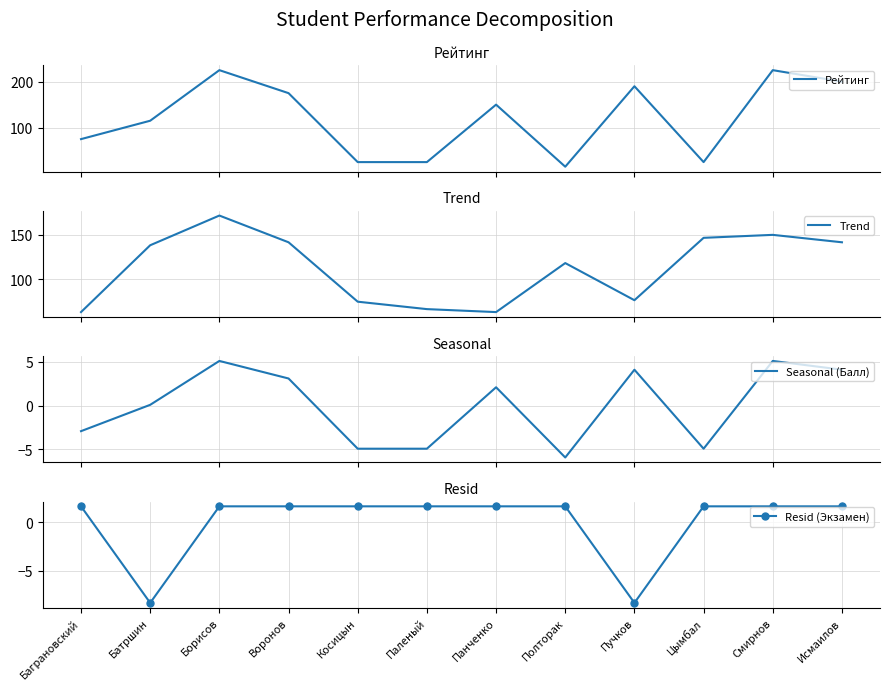

What is the total value across all series at Пучков?

262.4